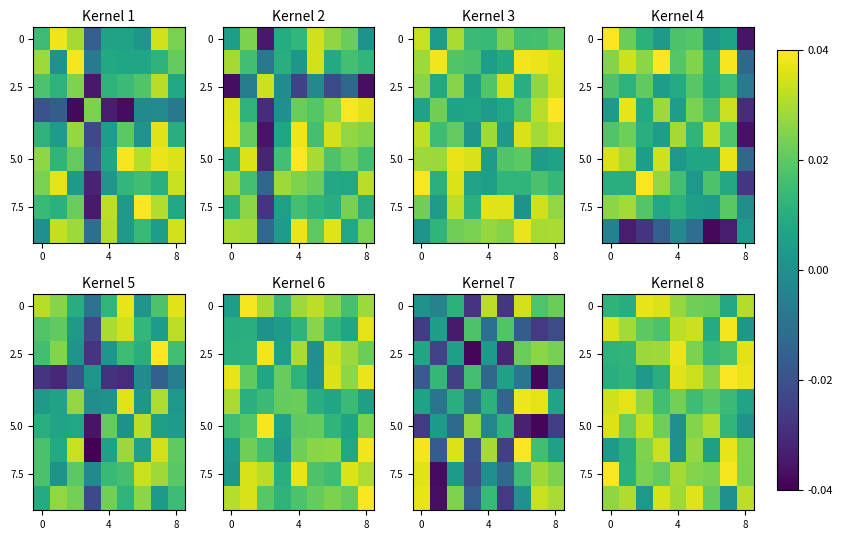

At how many categories does at least one series exceed 0?

9